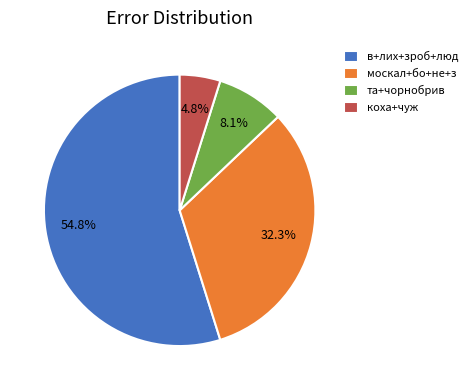

Is there a majority slice in this chart?

Yes